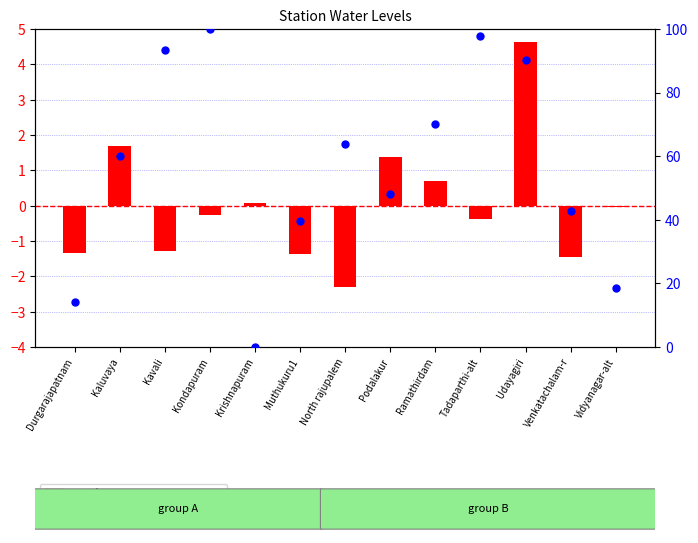

Which series has the largest Y range (max minus min)?

percentile rank within the sample